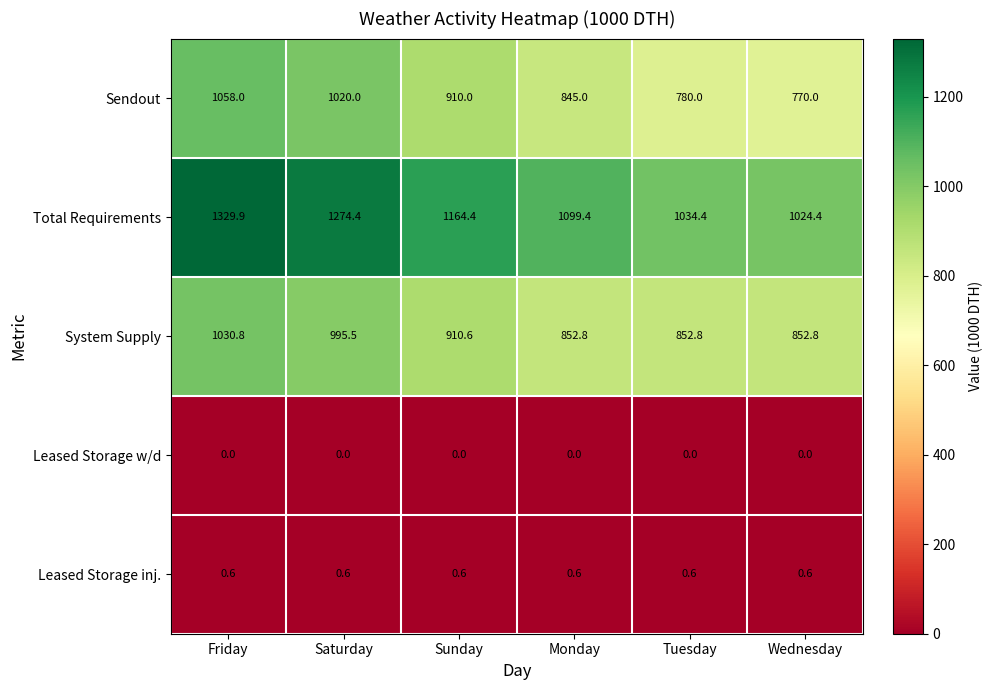

Reading left to right, transcribe all the data shown in this chart.

Sendout: 1058.0	1020.0	910.0	845.0	780.0	770.0
Total Requirements: 1329.9	1274.4	1164.4	1099.4	1034.4	1024.4
System Supply: 1030.8	995.5	910.6	852.8	852.8	852.8
Leased Storage w/d: 0.0	0.0	0.0	0.0	0.0	0.0
Leased Storage inj.: 0.6	0.6	0.6	0.6	0.6	0.6